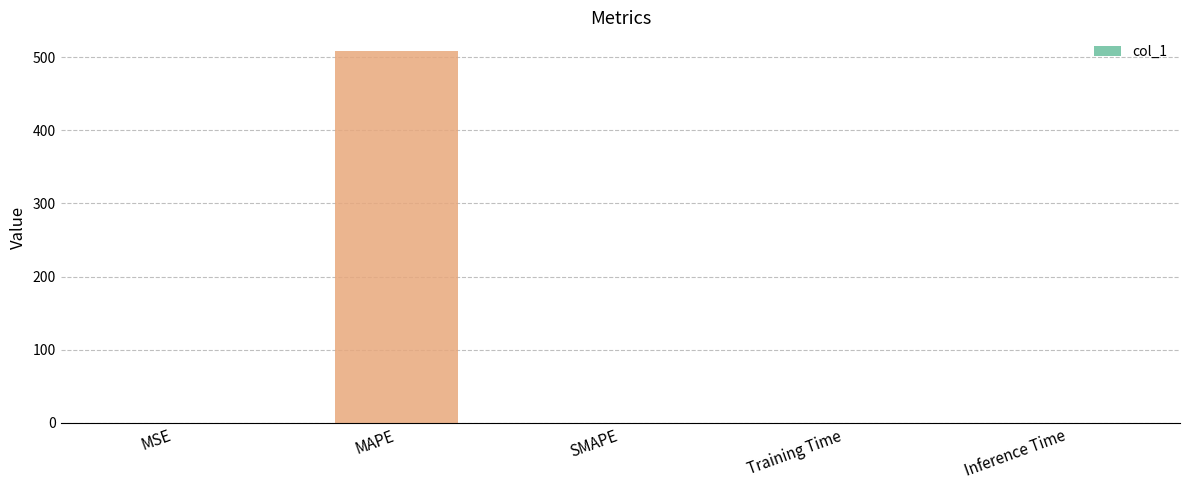

Is it true that the value at SMAPE is 0.0?

True